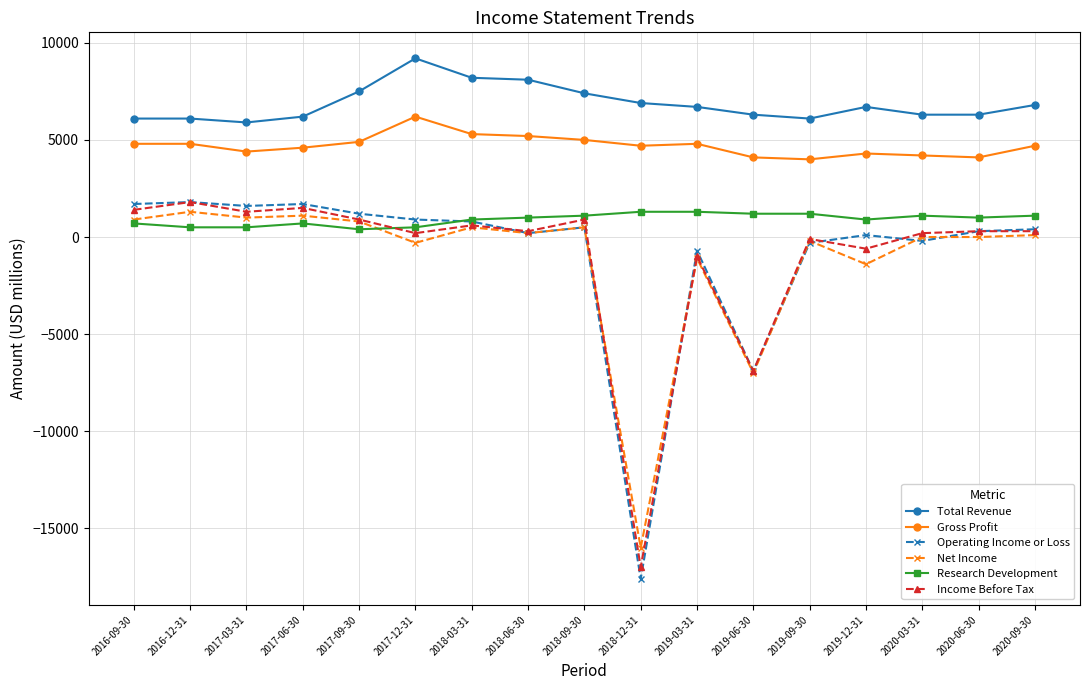

What is the difference between the maximum and minimum values in the Net Income series?

17300